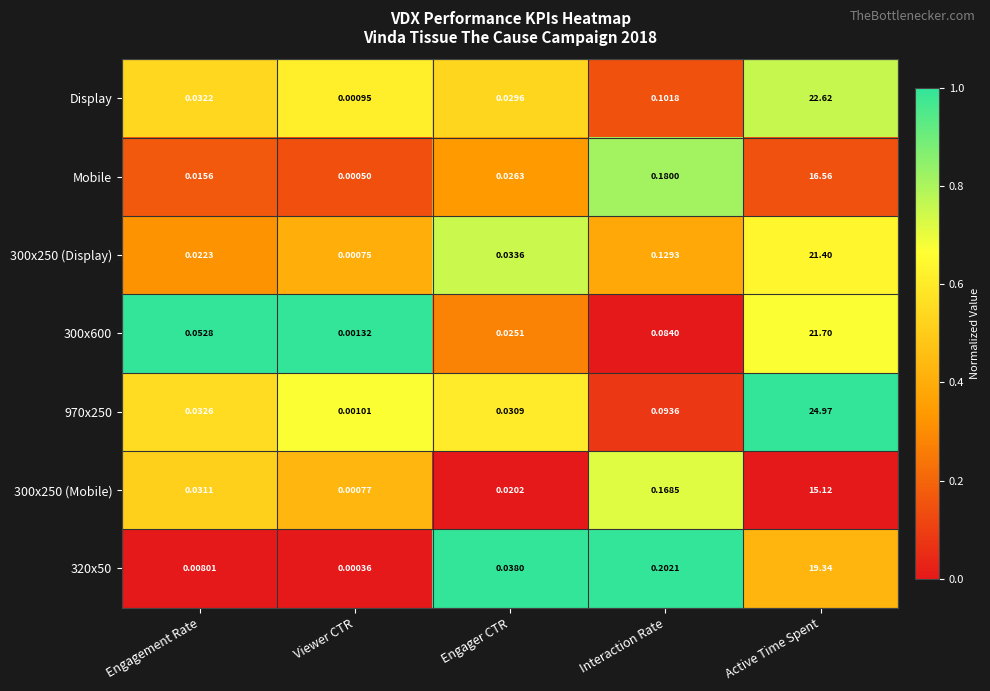

Is the value of Display at Engagement Rate greater than the value of 300x250 (Mobile) at Active Time Spent?

No